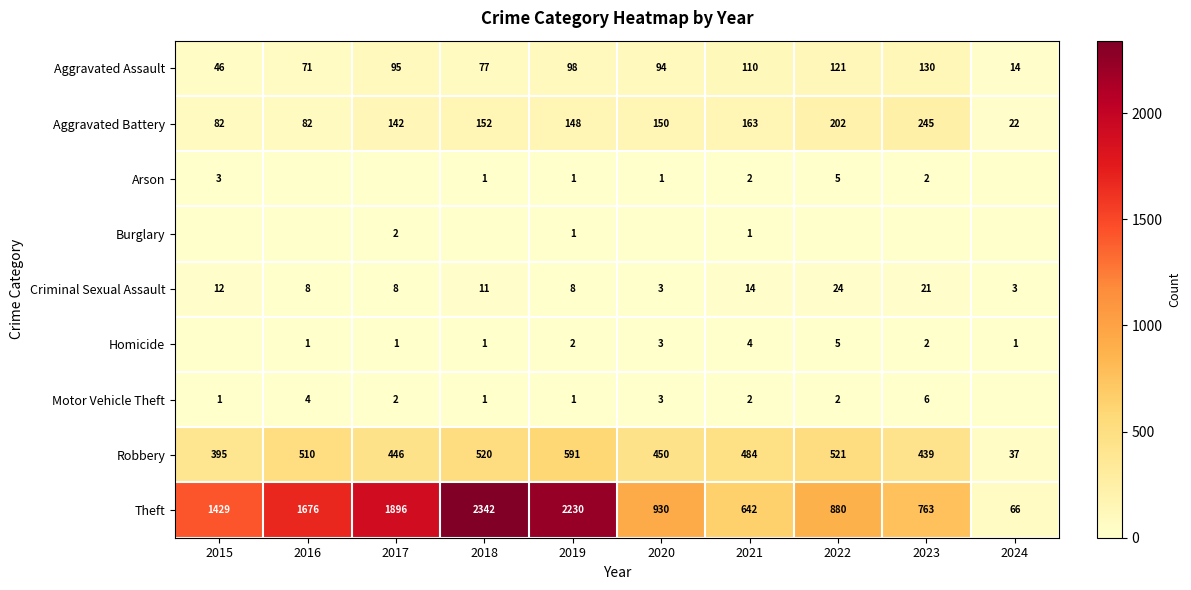

The value of Criminal Sexual Assault at 2018 is 3. True or false?

False